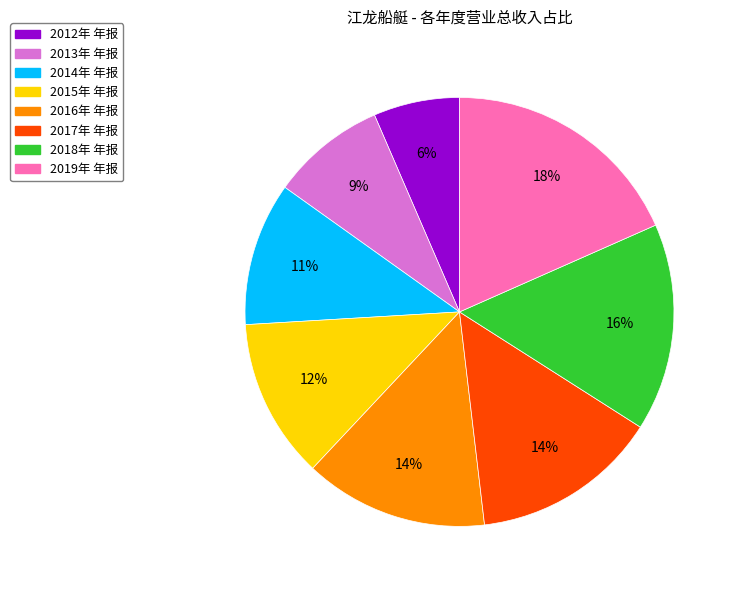

To the nearest percent, what is the average slice percentage?

12%